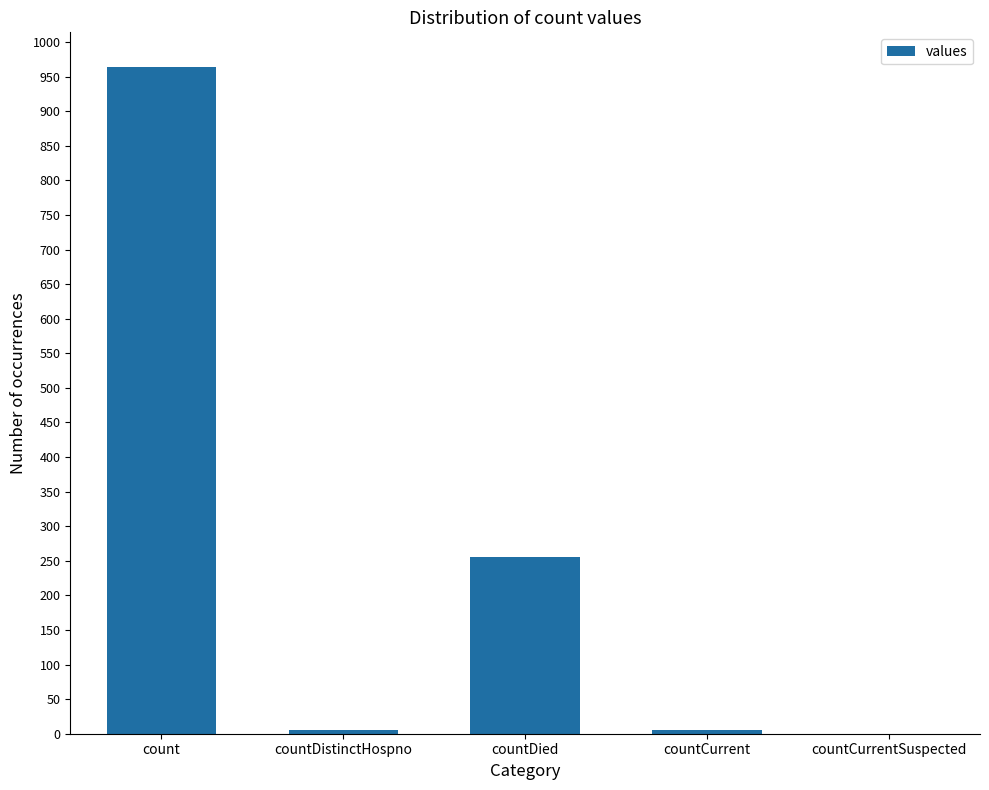

Is it true that the value at countCurrentSuspected is 336?

False